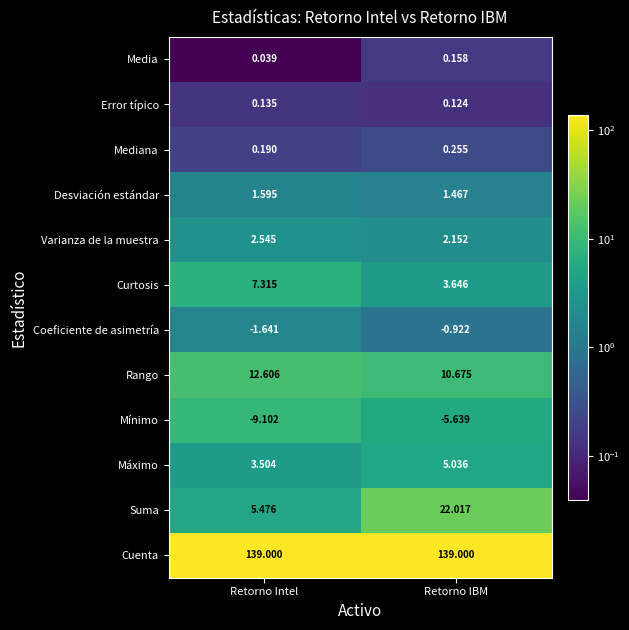

Where does the Suma series first go above 22?

Retorno IBM